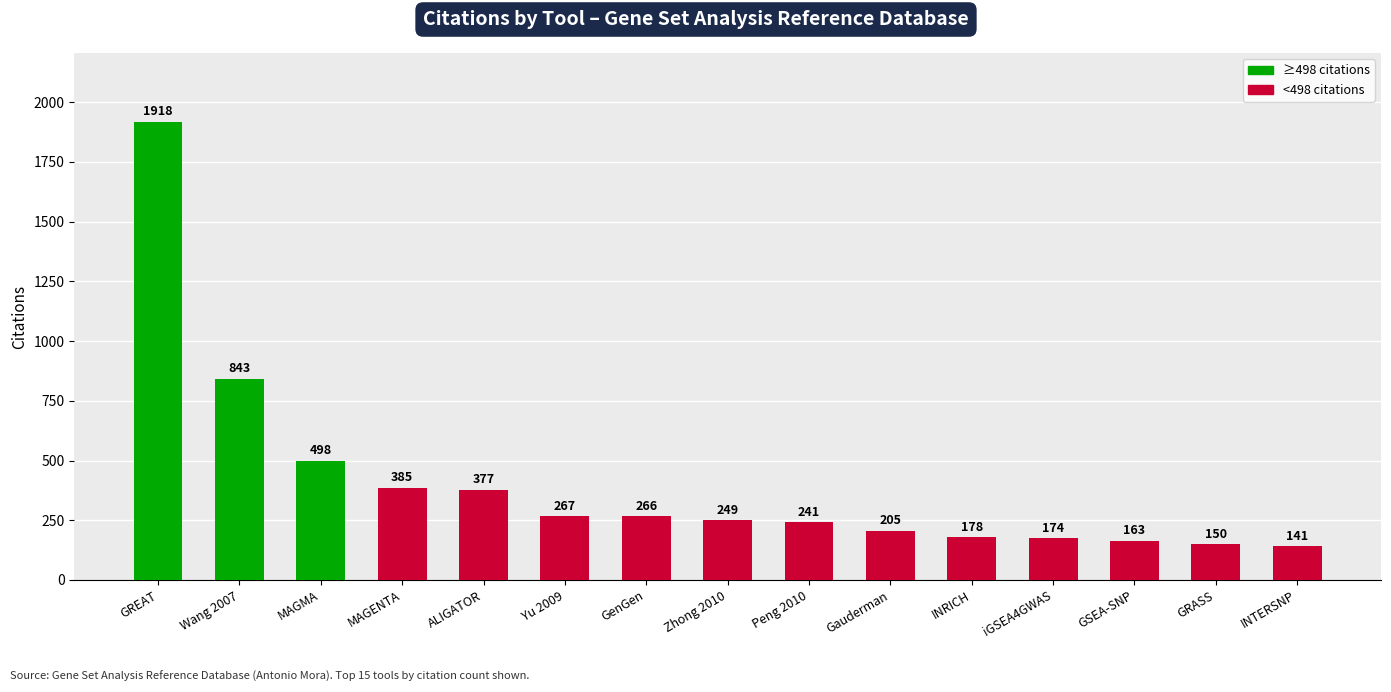

Rank the categories by value from highest to lowest.

GREAT, Wang 2007, MAGMA, MAGENTA, ALIGATOR, Yu 2009, GenGen, Zhong 2010, Peng 2010, Gauderman, INRICH, iGSEA4GWAS, GSEA-SNP, GRASS, INTERSNP